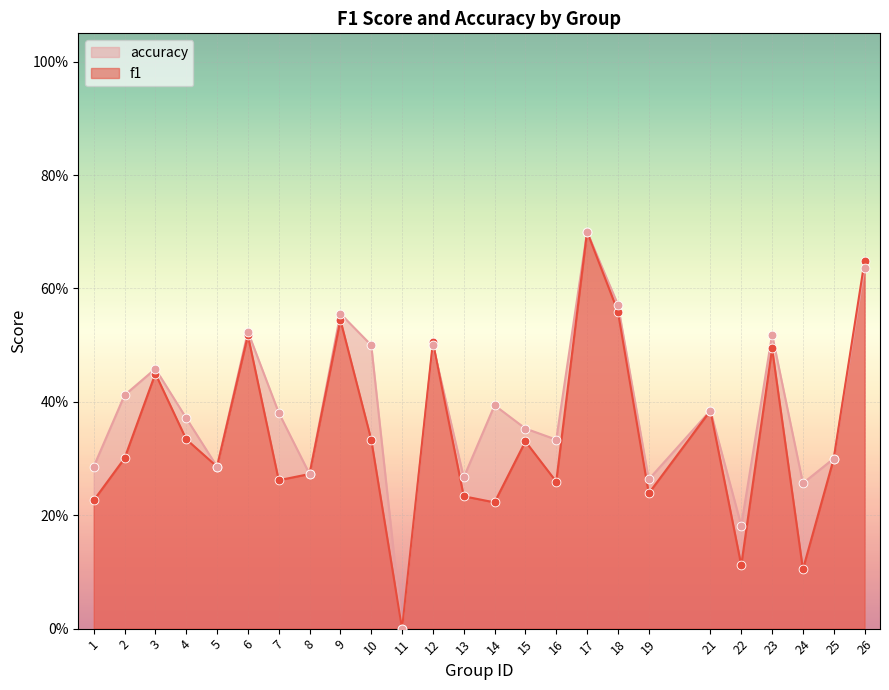

Which series has the largest Y range (max minus min)?

f1